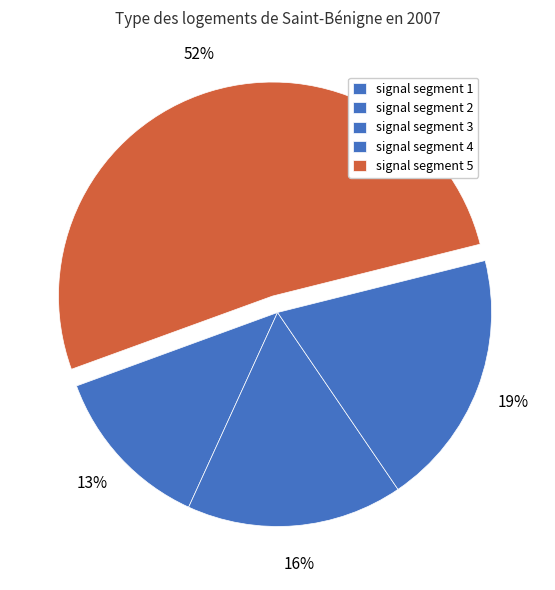

To the nearest percent, what is the difference between the signal segment 2 and signal segment 5 slice percentages?

39%